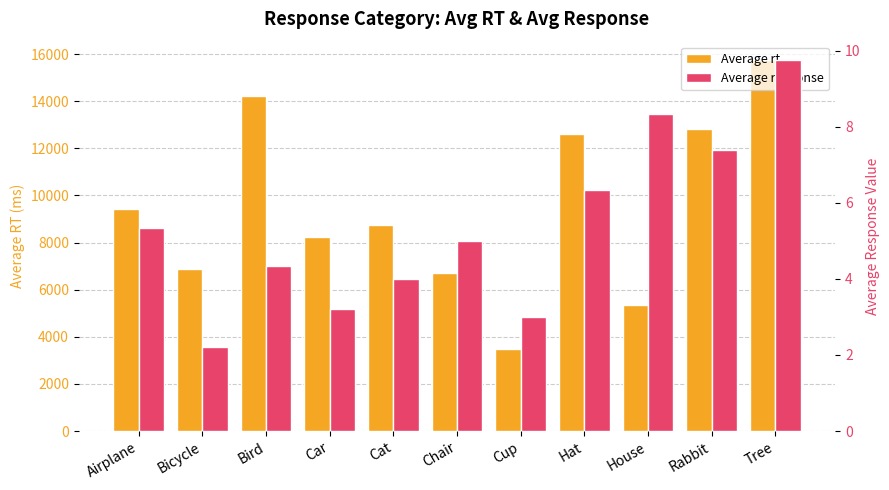

List the series in order of their peak value, lowest first.

Average response, Average rt